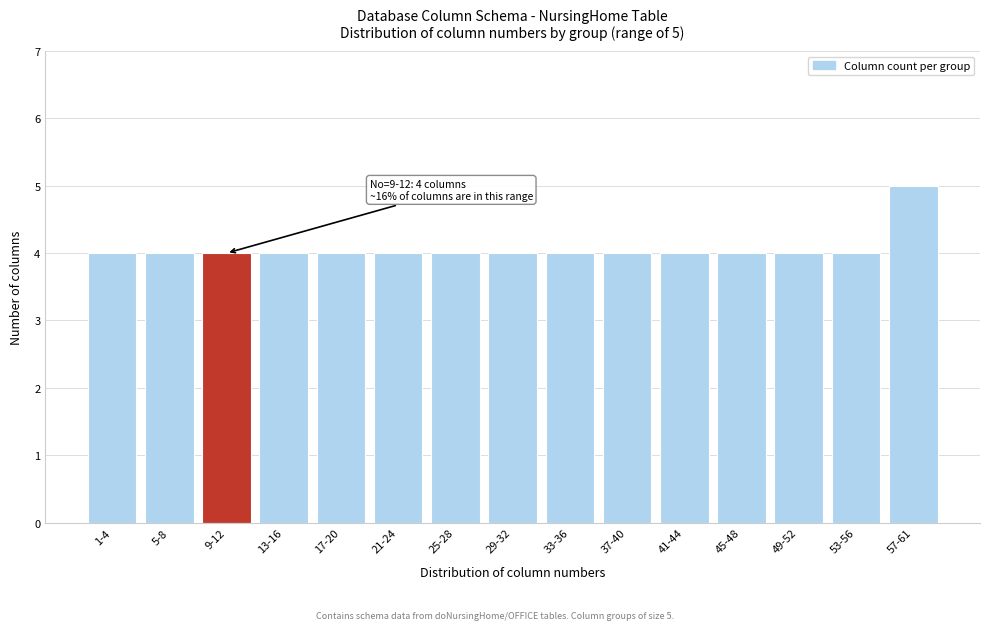

Reading right to left, extract all data points from this chart.

57-61=5	53-56=4	49-52=4	45-48=4	41-44=4	37-40=4	33-36=4	29-32=4	25-28=4	21-24=4	17-20=4	13-16=4	9-12=4	5-8=4	1-4=4